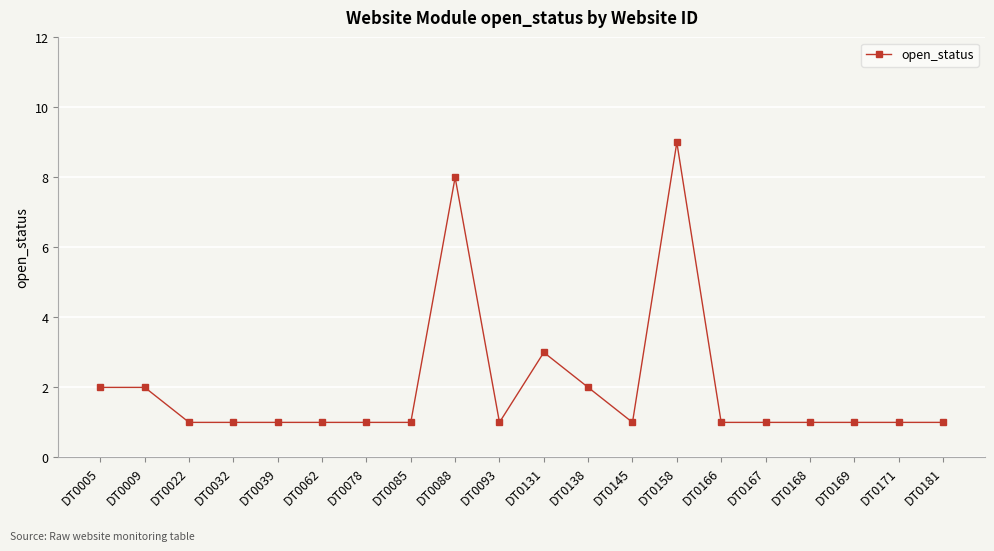

What is the approximate value at DT0166?

1